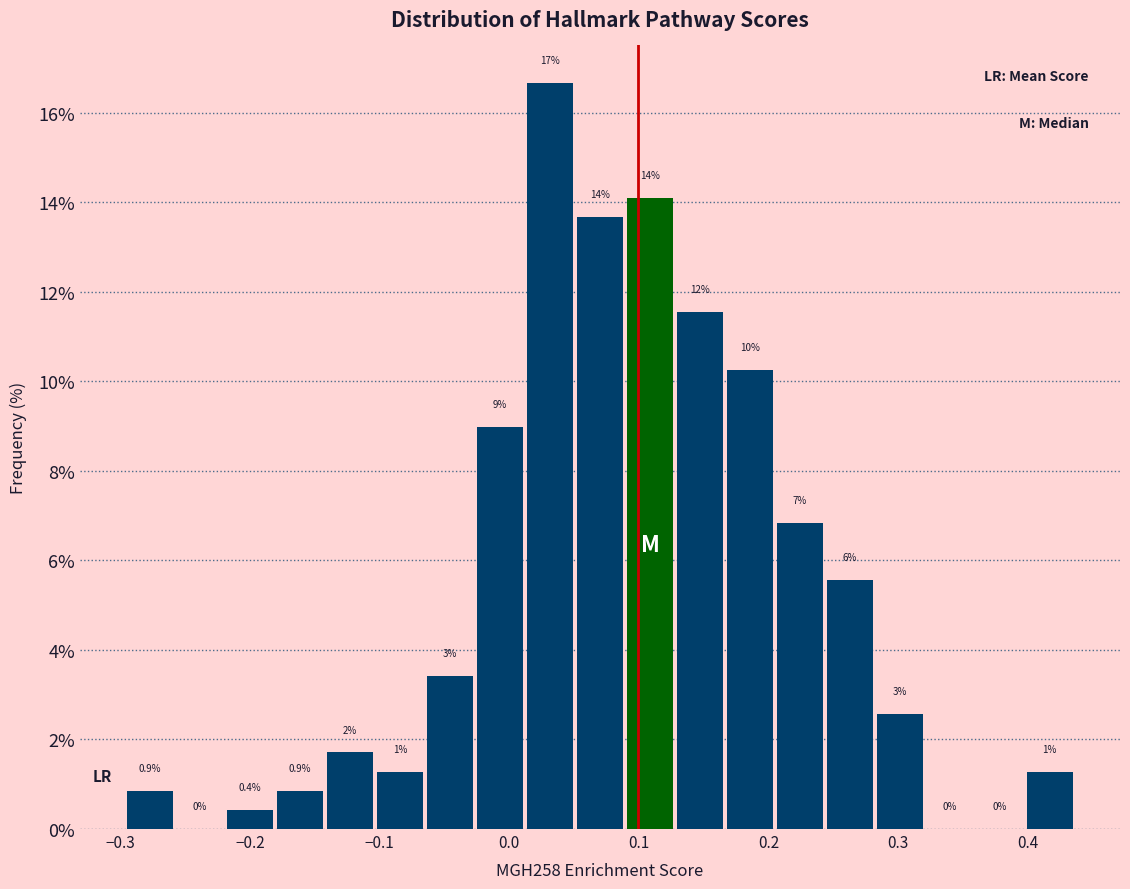

Around what value on the x-axis is the tallest bar? Give the approximate position of its centre, as read against the axis.

0.03